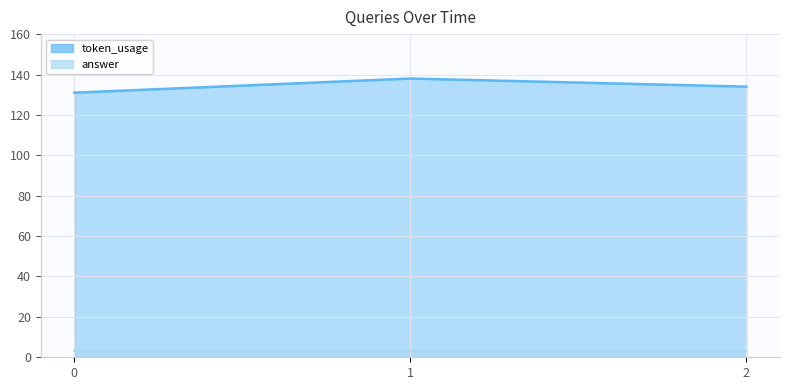

How many data points are less than 134?

1